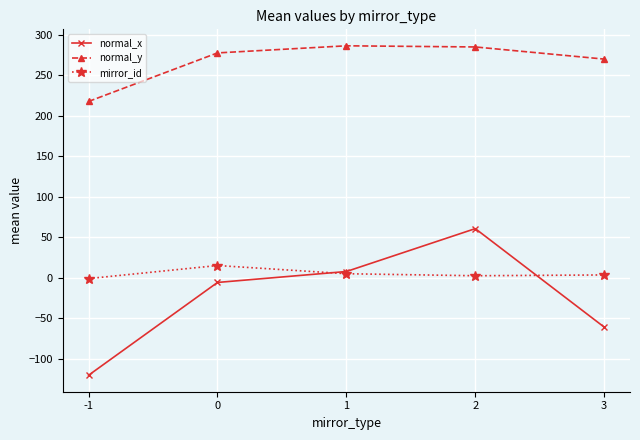

Which category has the lowest value in the normal_y series?

-1